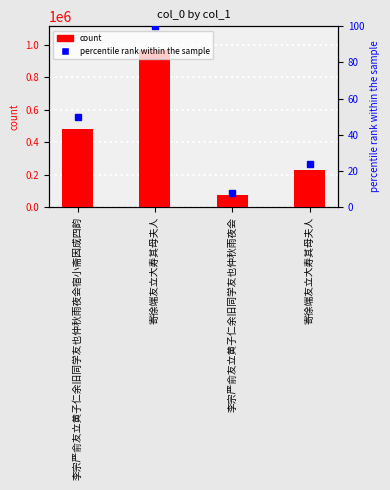

Reading left to right, transcribe all the data shown in this chart.

col_0: 483405.0	969018.0	72961.0	228125.0
percentile rank within the sample: 49.9	100.0	7.5	23.5